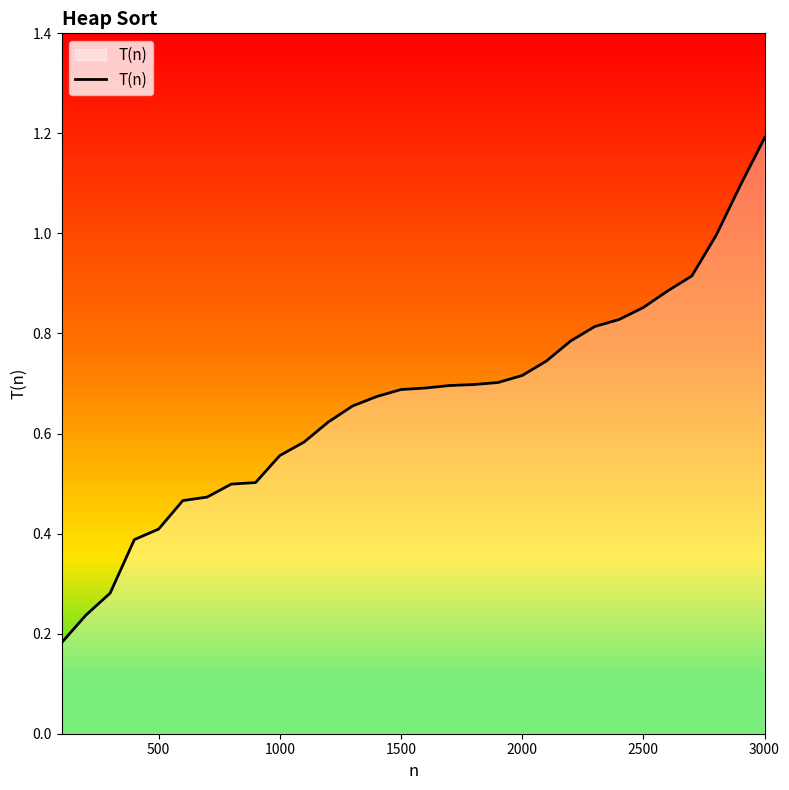

What is the greatest value displayed?

1.2